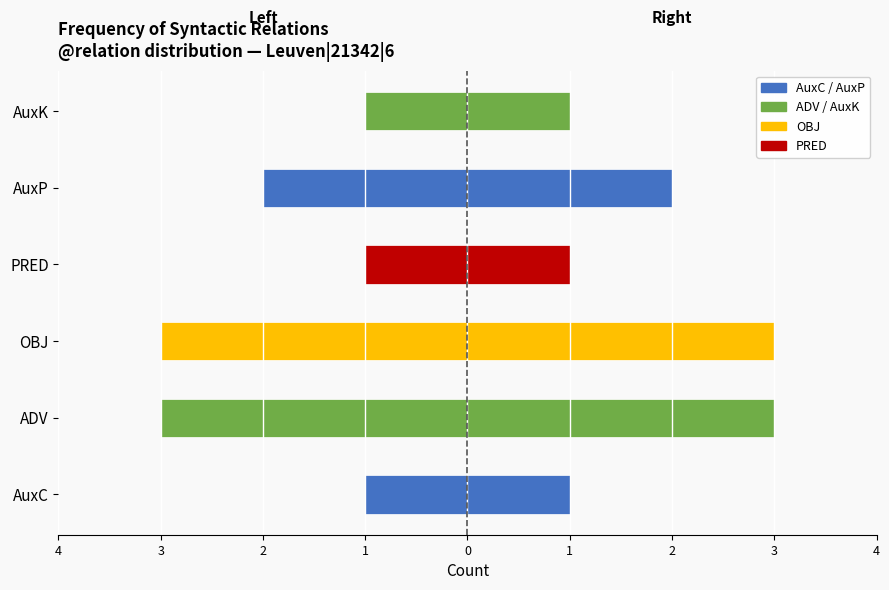

Between AuxK and ADV, which is larger?

AuxK